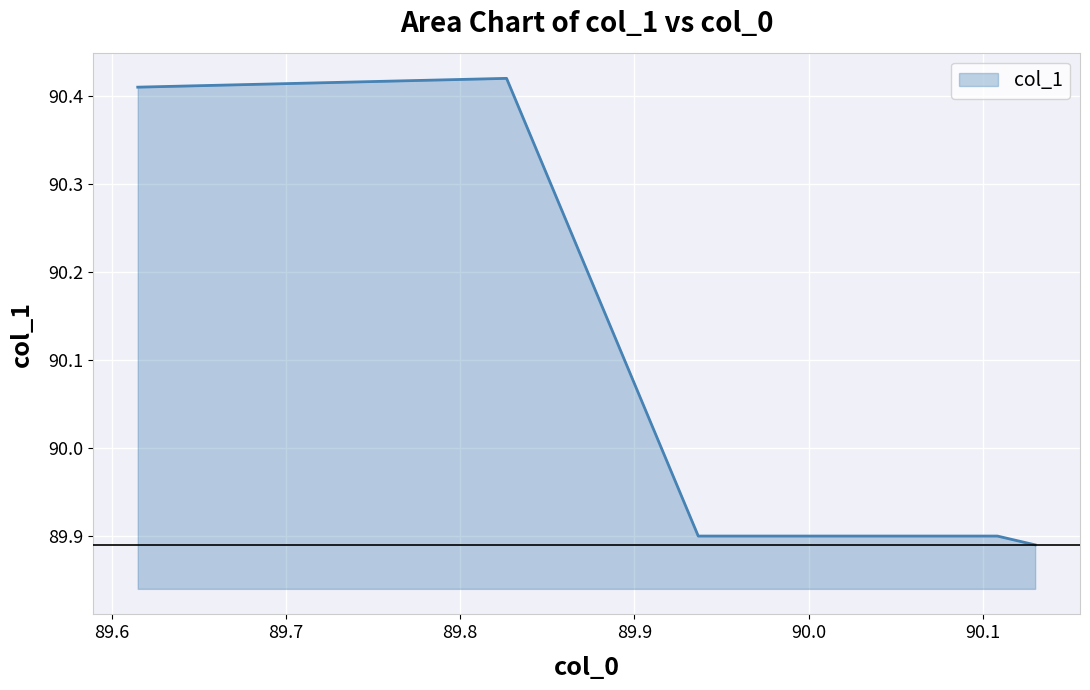

What is the average value?

90.1